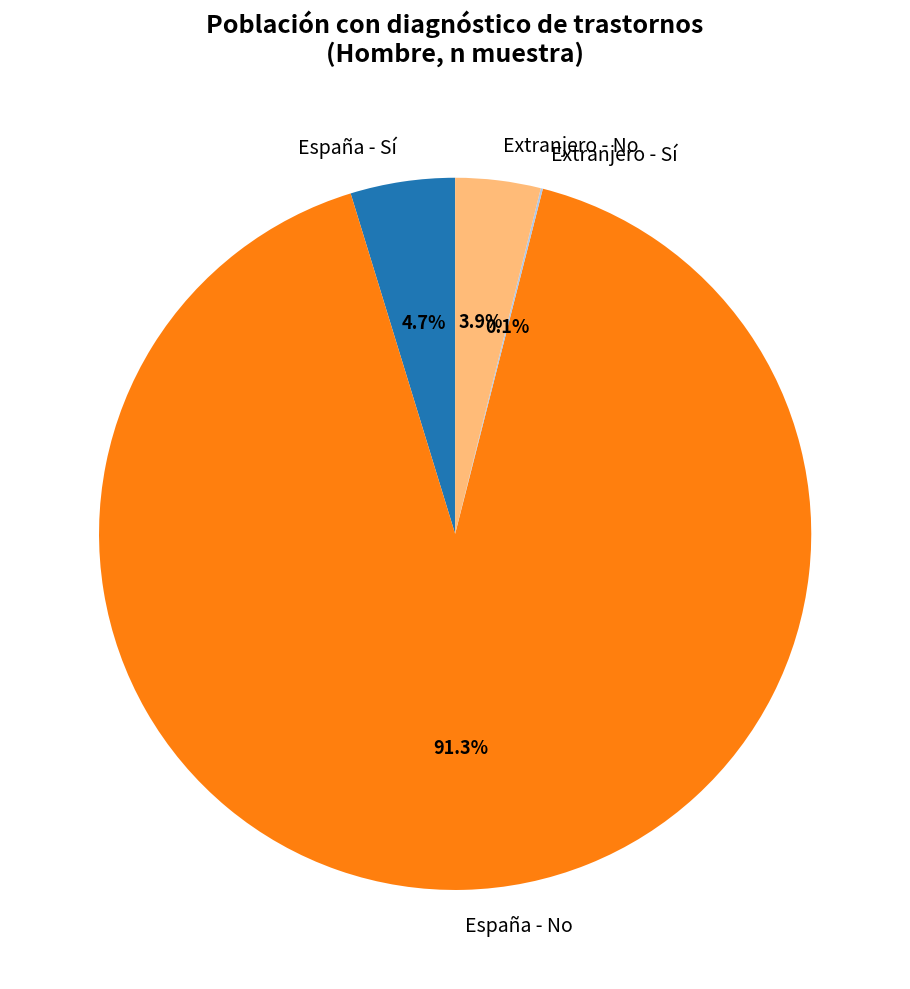

Which slice represents more than half of the pie?

España - No